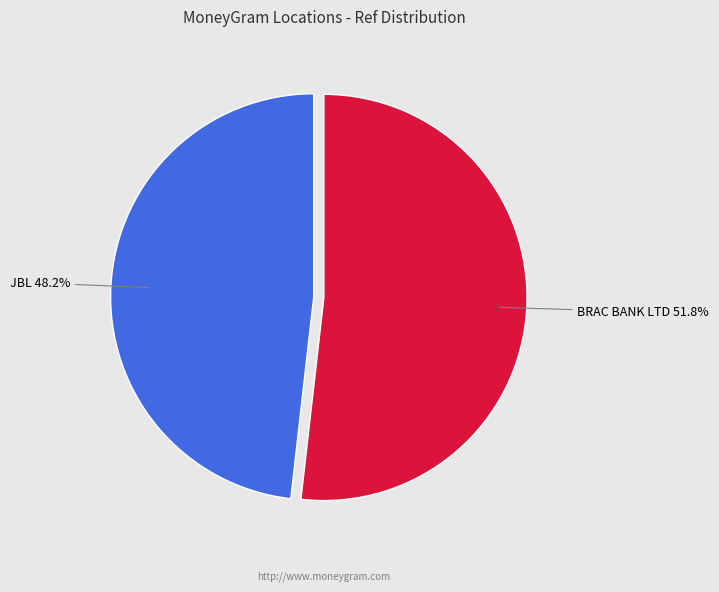

Is there a majority slice in this chart?

Yes